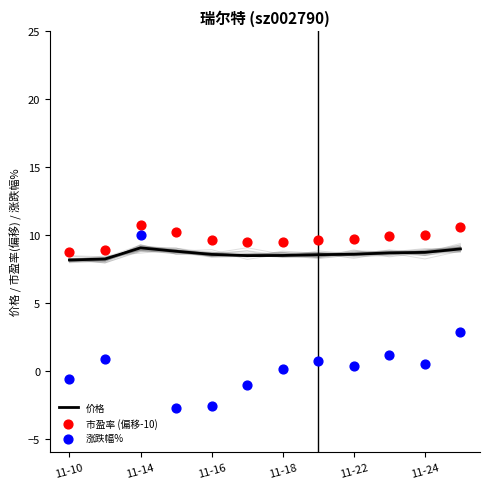

What is the total value across all series at 11?

22.4